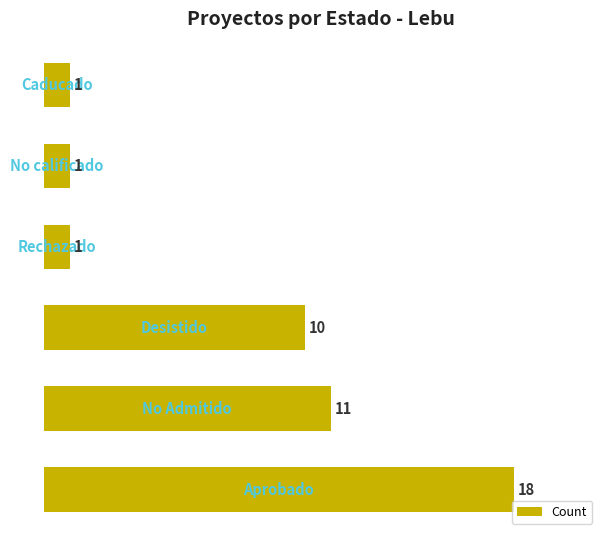

What is the greatest value displayed?

18